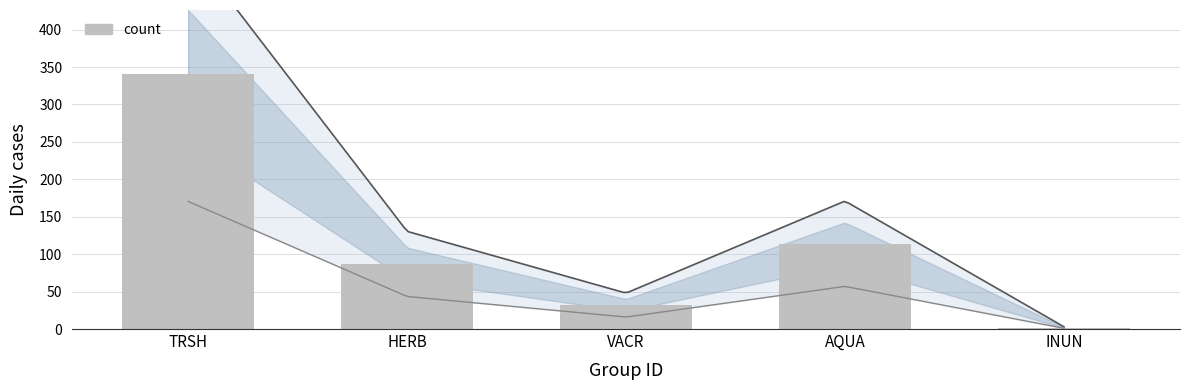

What is the label of the 3rd bar from the left?

VACR